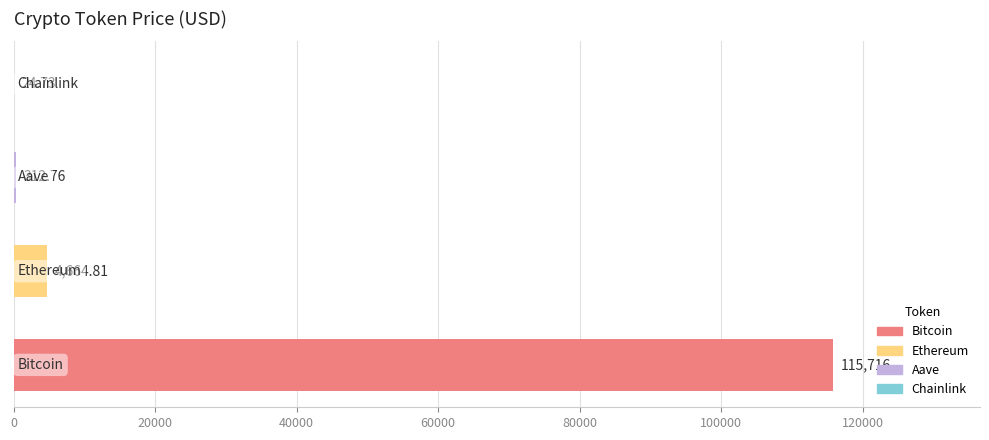

How many series are shown in this chart?

1